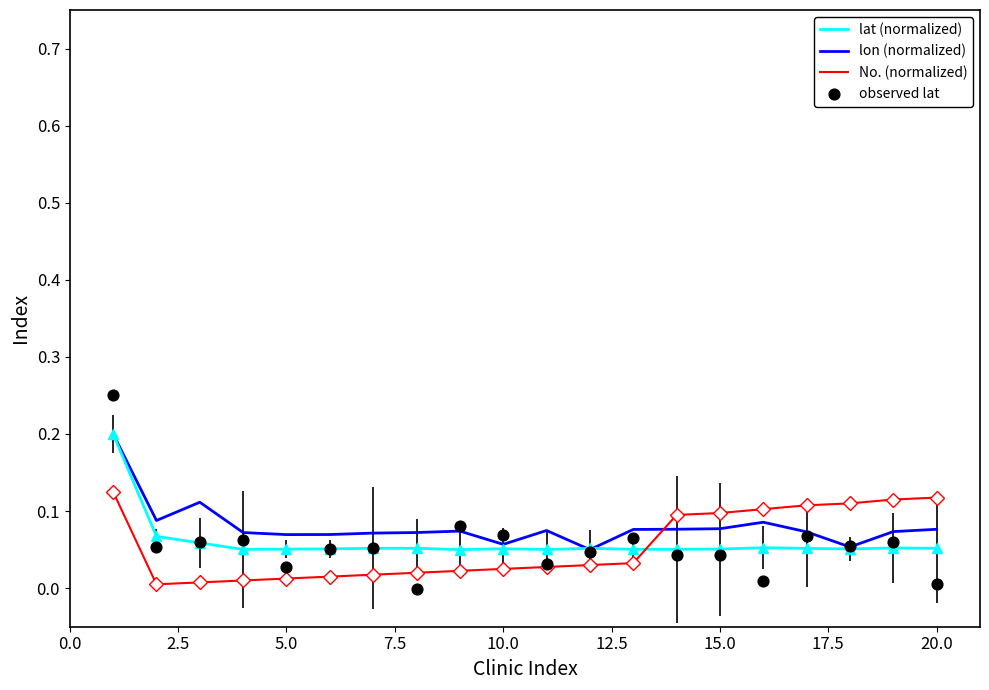

What are all the series names shown in the legend?

lat (normalized), lon (normalized), No. (normalized), observed lat